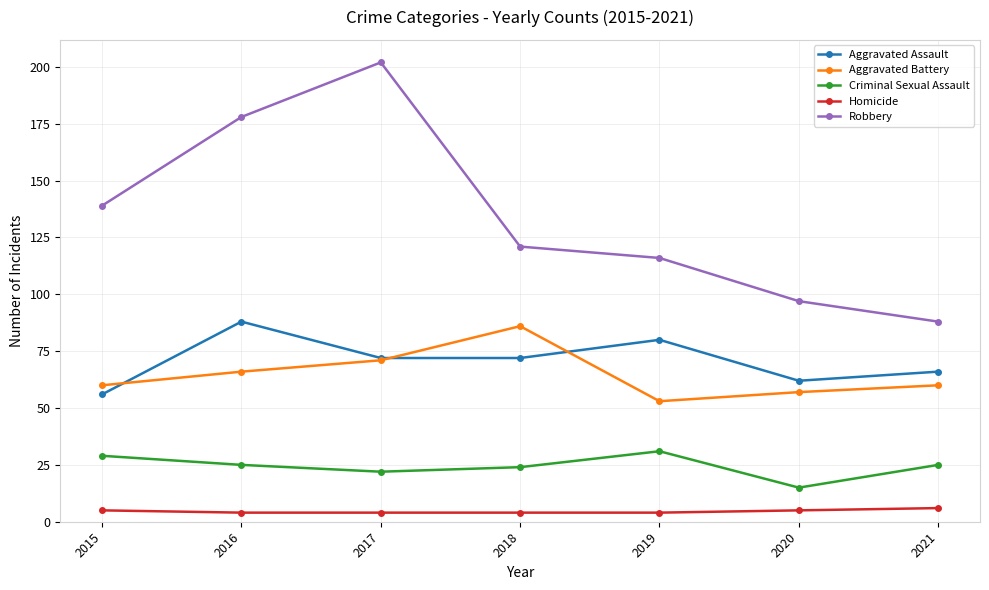

Does the chart display data point markers on the line(s)?

Yes